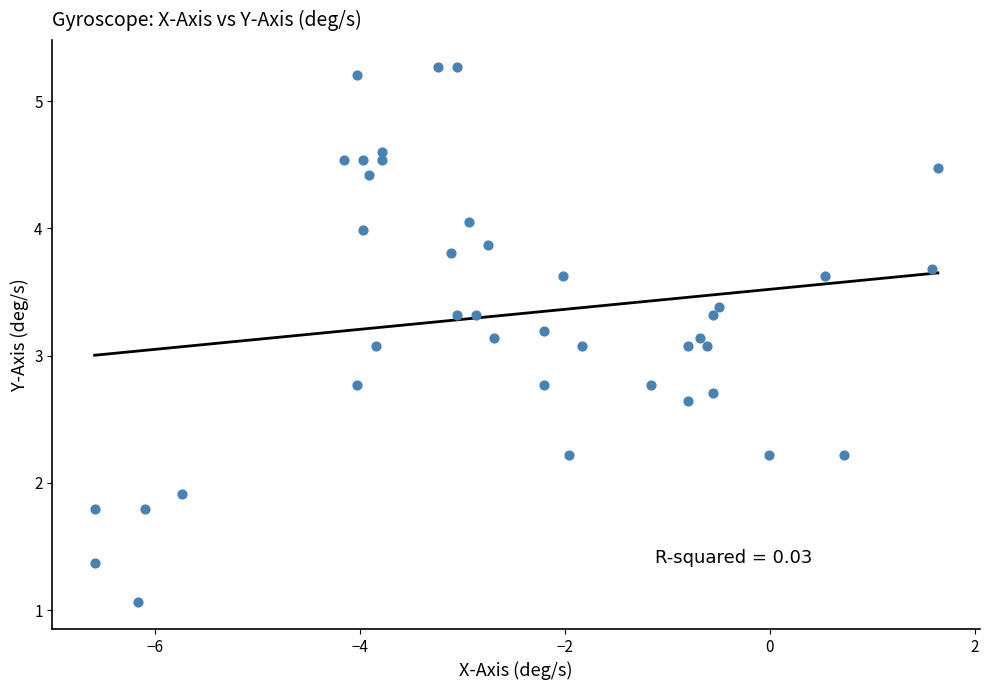

What is the range of Y values (max minus min)?

4.2